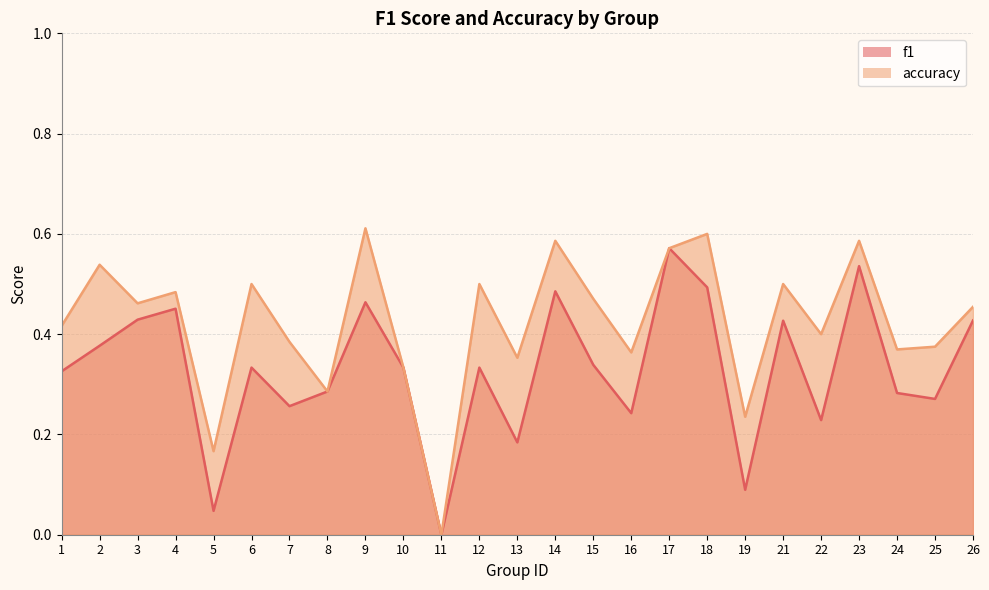

Which label corresponds to the largest value in the chart?

9